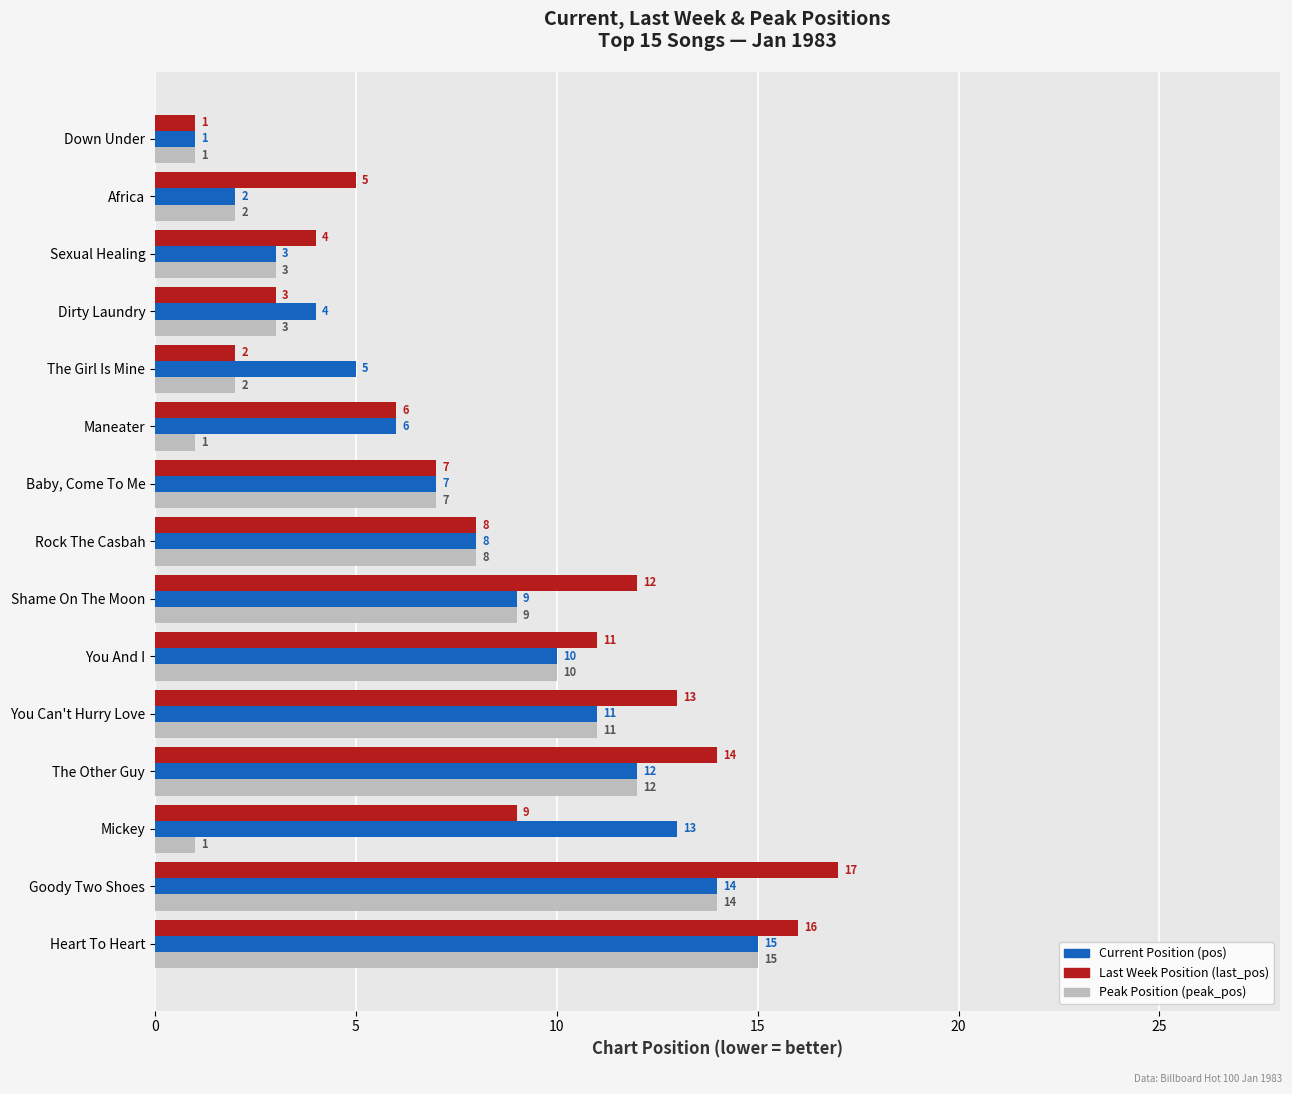

What is the spread (max minus min) of values at Maneater?

5